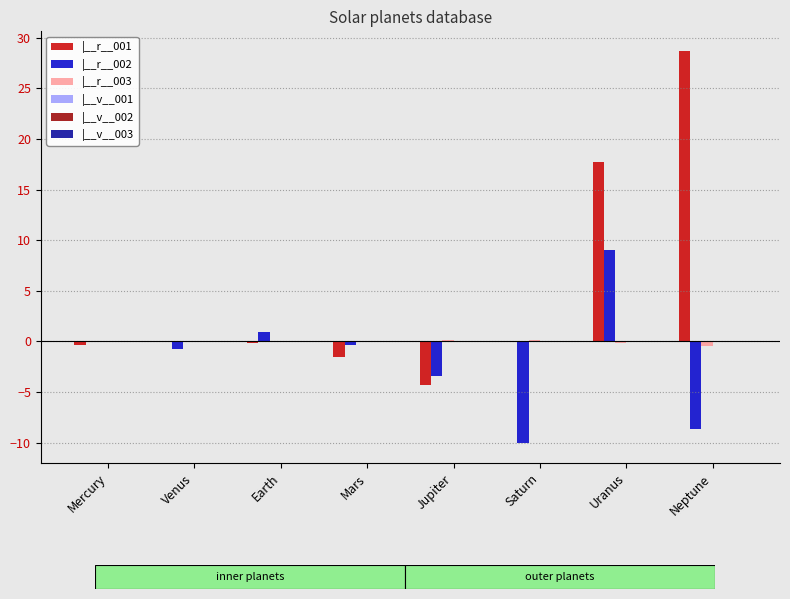

Which series has the largest total across all categories?

|__r__001